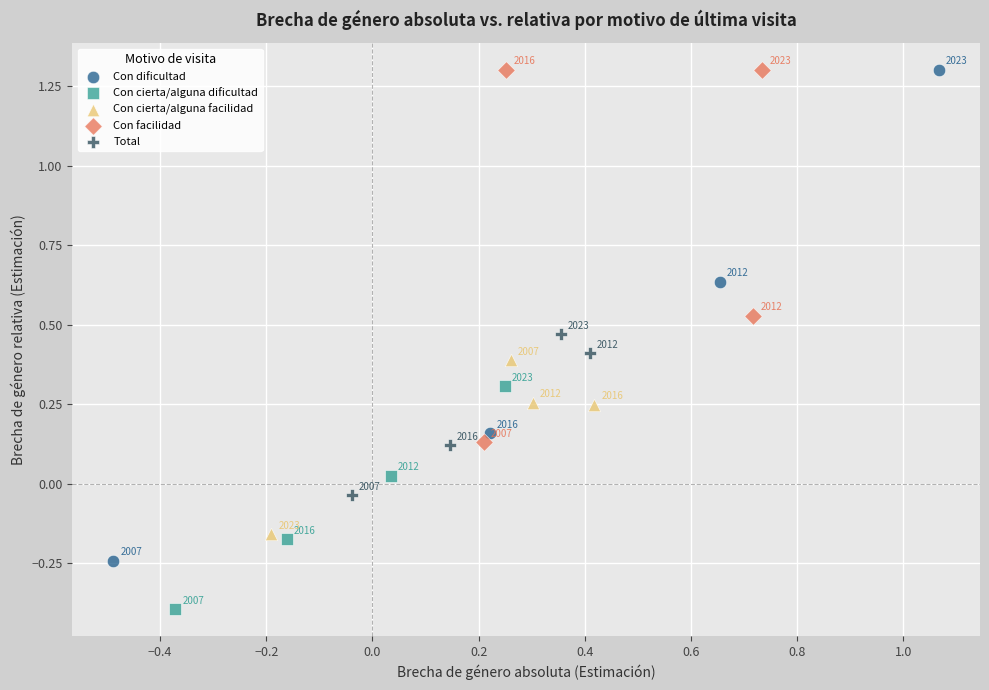

Which series has the widest spread of Y values?

Con dificultad